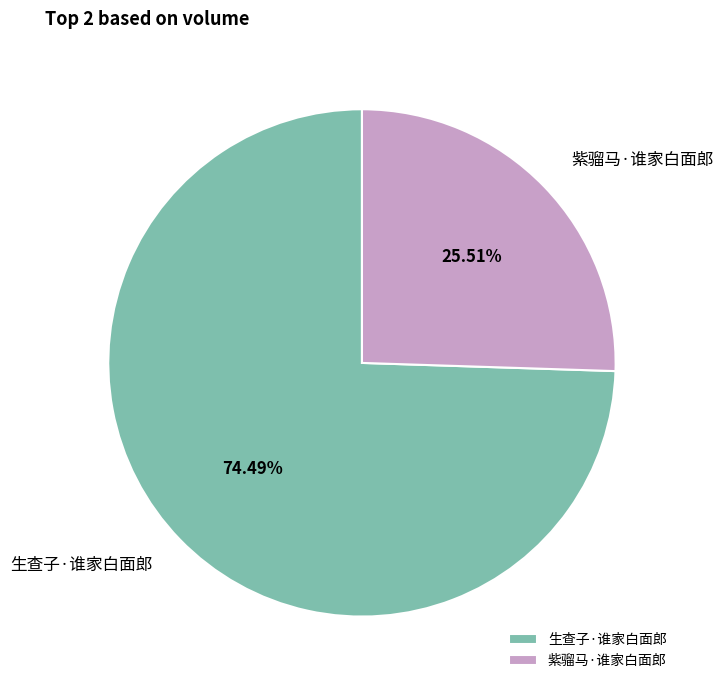

True or false: 生查子·谁家白面郎 accounts for 74% of the total.

True